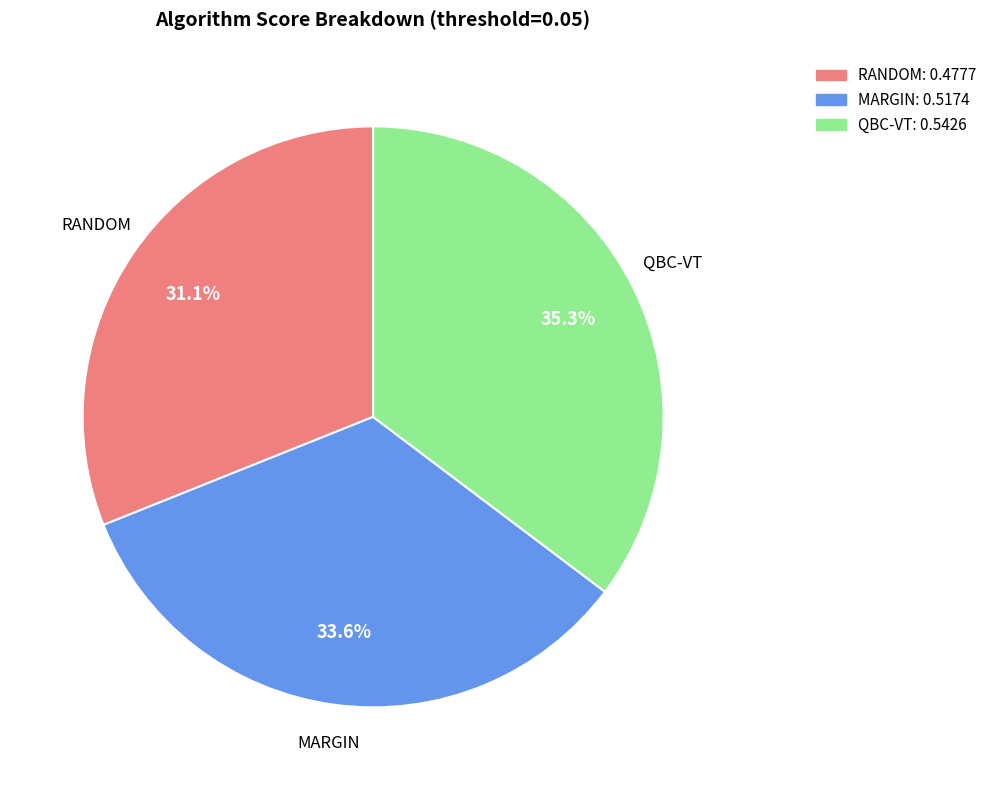

Which category has the biggest portion of the pie?

QBC-VT